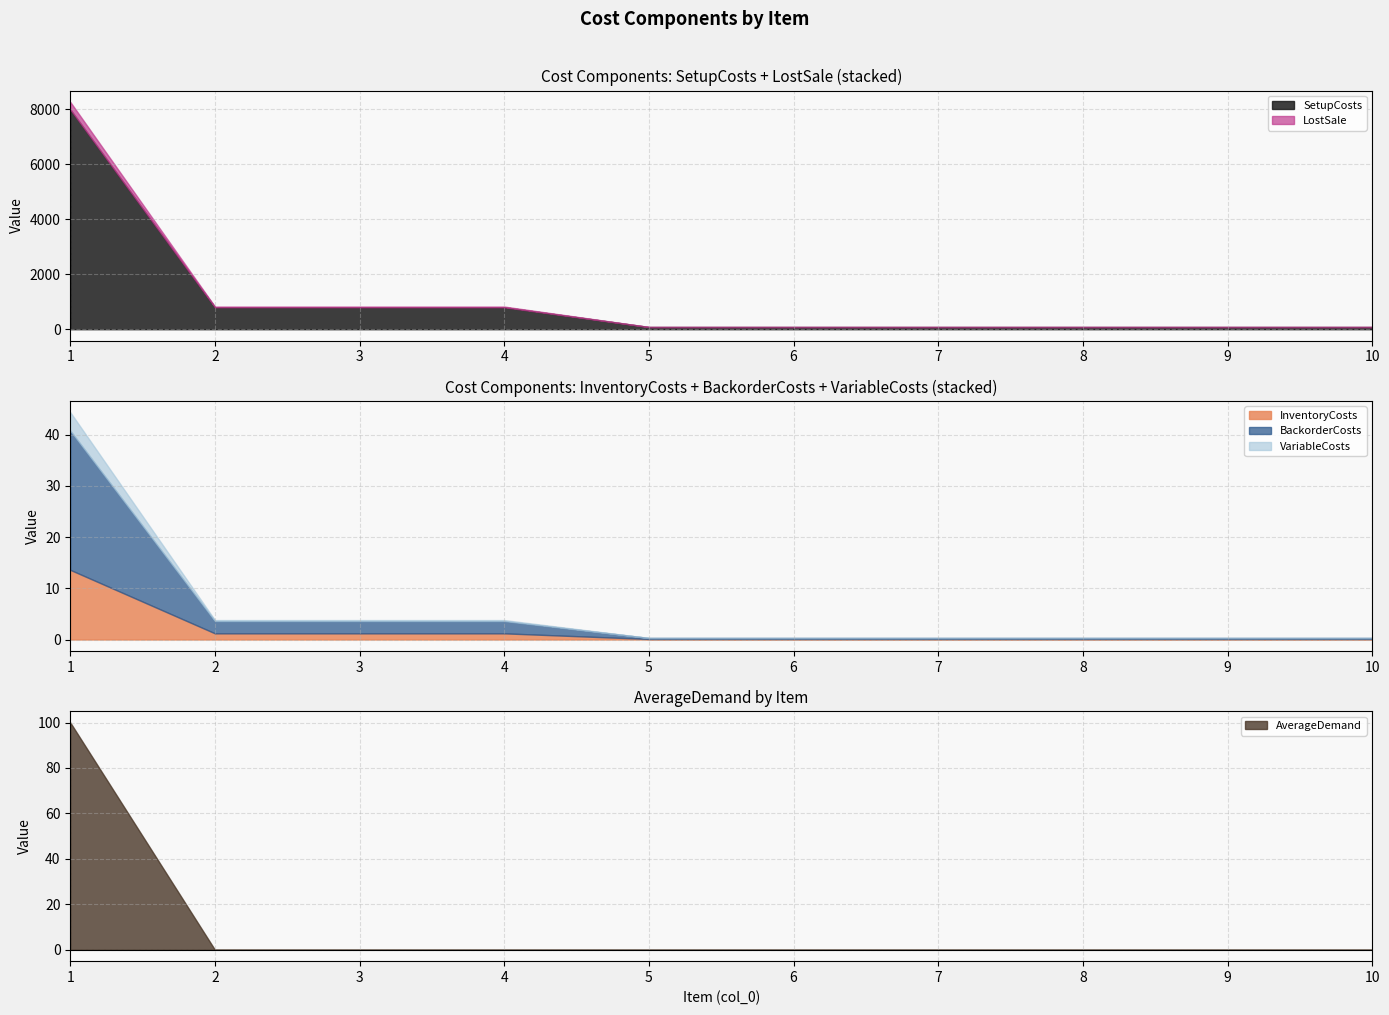

What are all the series names shown in the legend?

InventoryCosts, SetupCosts, BackorderCosts, LostSale, VariableCosts, AverageDemand